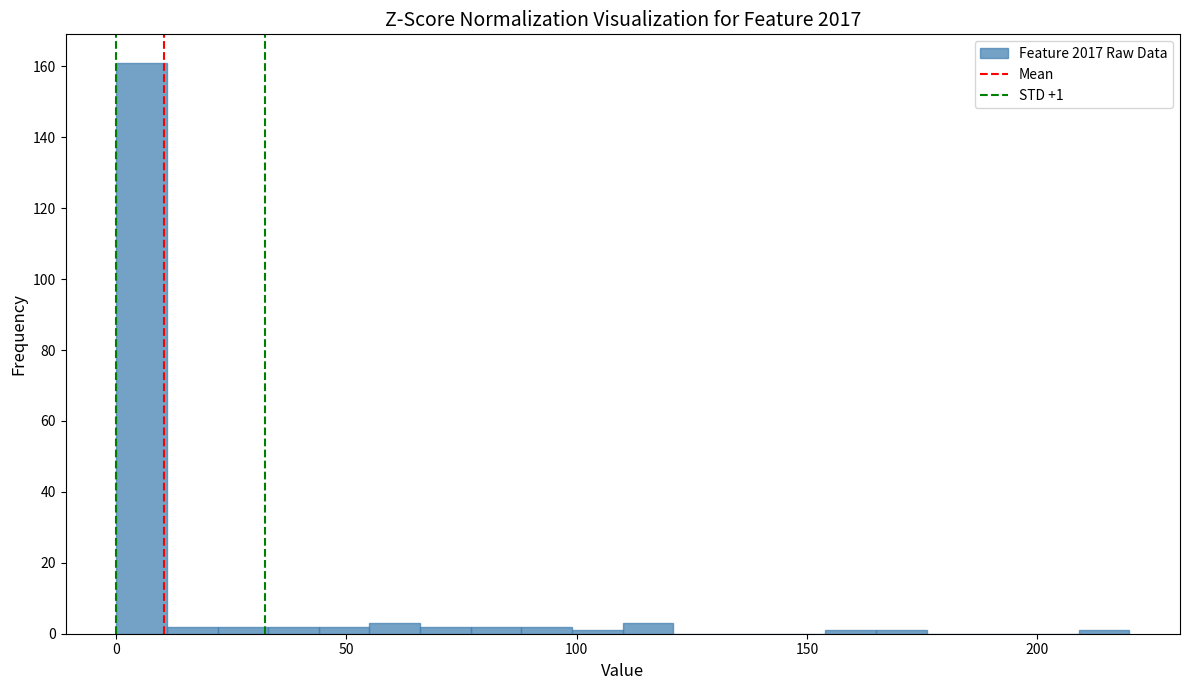

Read against the x-axis, roughly where is the centre of the tallest bar?

5